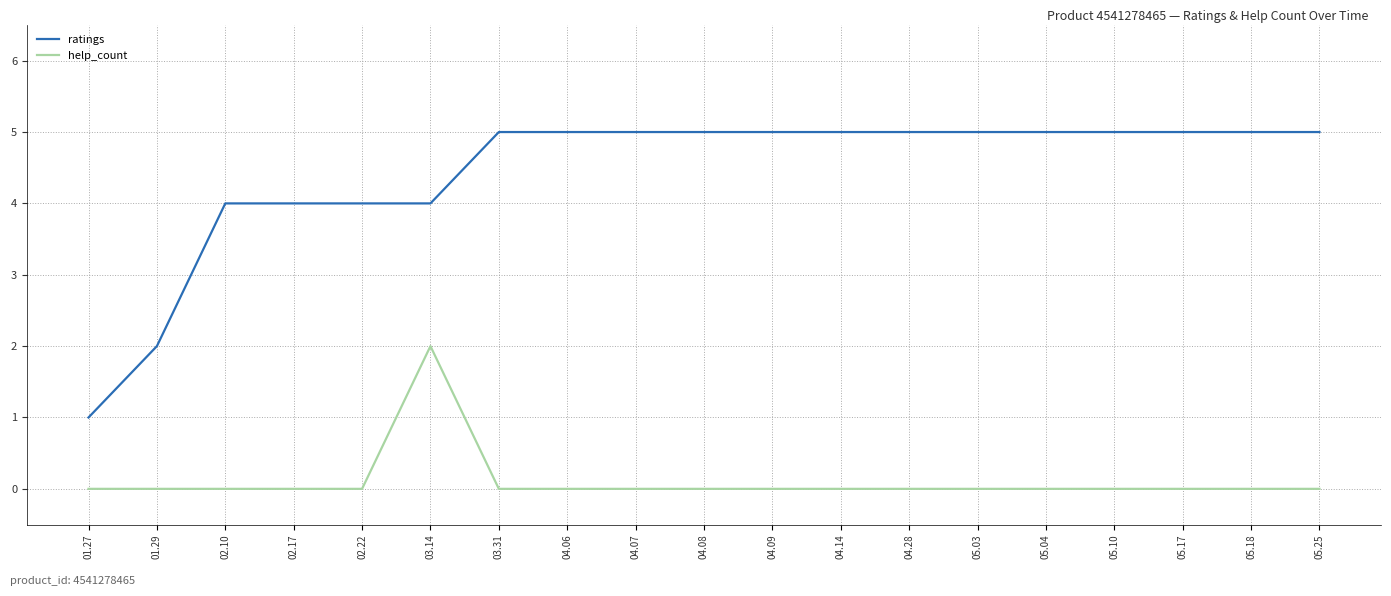

Reading left to right, transcribe all the data shown in this chart.

ratings: 01.27=1	01.29=2	02.10=4	02.17=4	02.22=4	03.14=4	03.31=5	04.06=5	04.07=5	04.08=5	04.09=5	04.14=5	04.28=5	05.03=5	05.04=5	05.10=5	05.17=5	05.18=5	05.25=5
help_count: 01.27=0	01.29=0	02.10=0	02.17=0	02.22=0	03.14=2	03.31=0	04.06=0	04.07=0	04.08=0	04.09=0	04.14=0	04.28=0	05.03=0	05.04=0	05.10=0	05.17=0	05.18=0	05.25=0